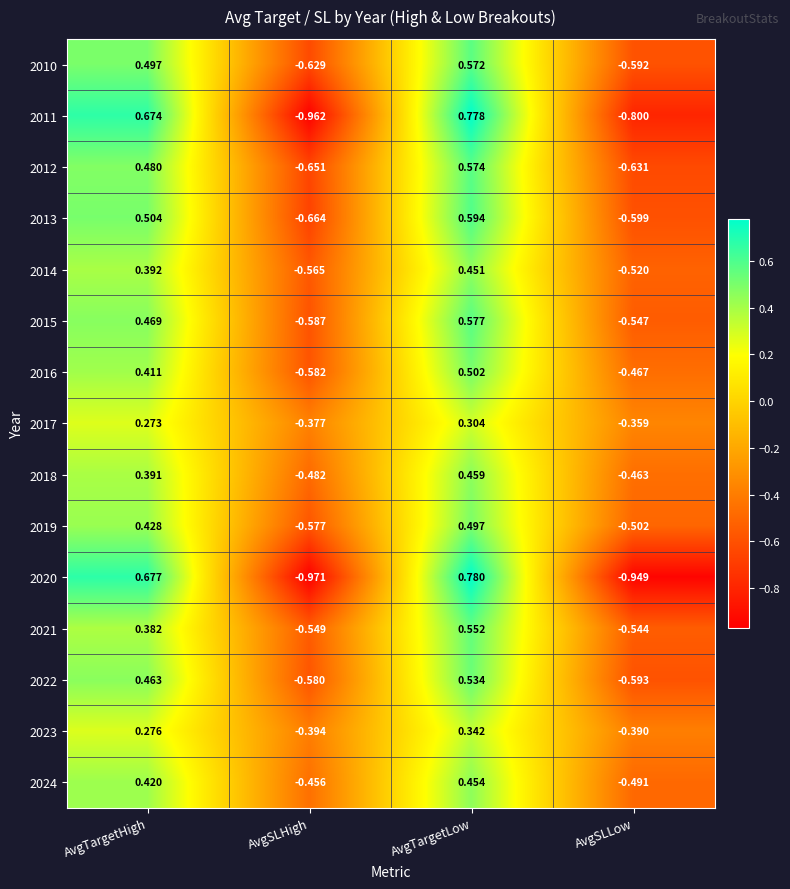

What is the total value across all series at AvgTargetHigh?

6.7